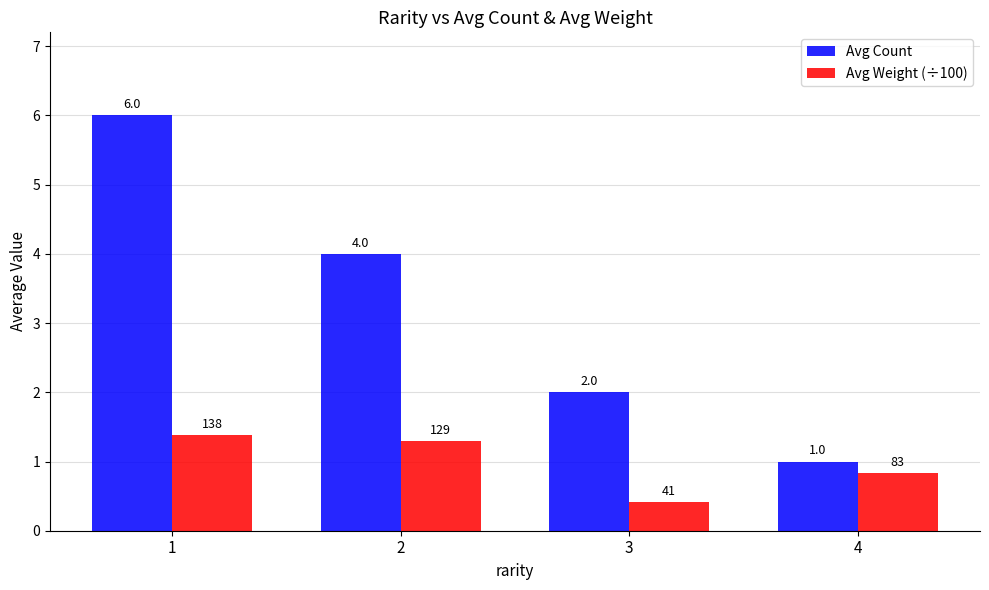

How many Avg Weight (÷100) values are between 0 and 1?

2